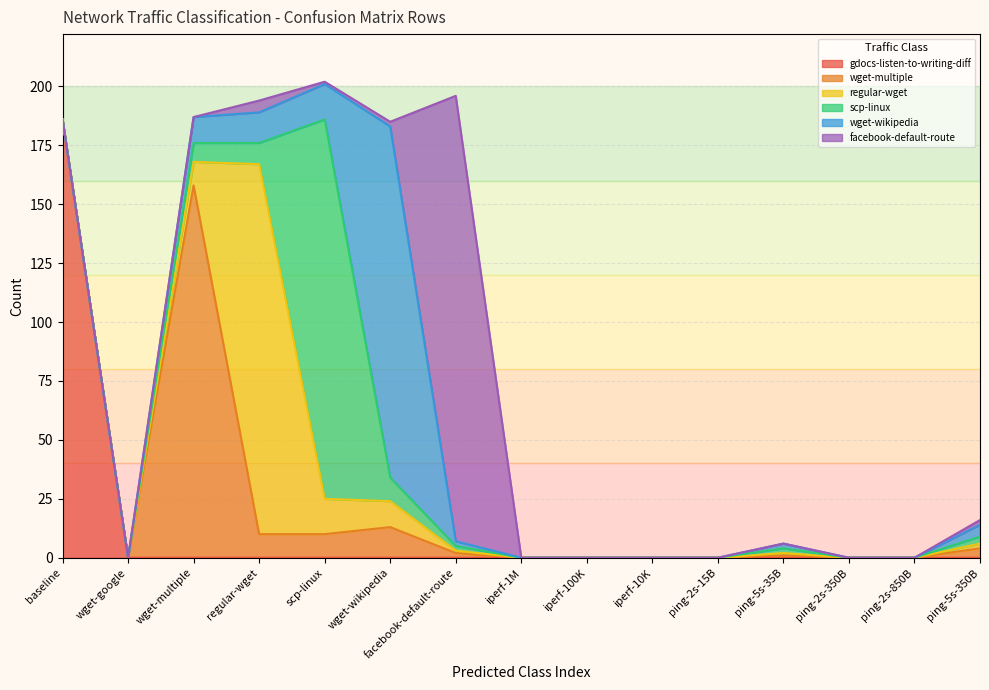

Rank the series at baseline from lowest to highest value.

wget-multiple, regular-wget, scp-linux, wget-wikipedia, facebook-default-route, gdocs-listen-to-writing-diff